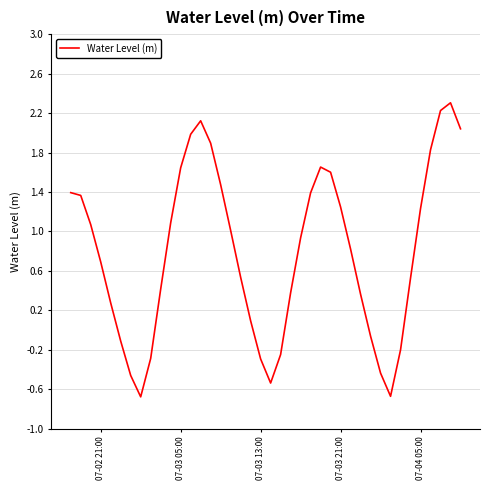

What is the minimum value shown in the chart?

-0.7